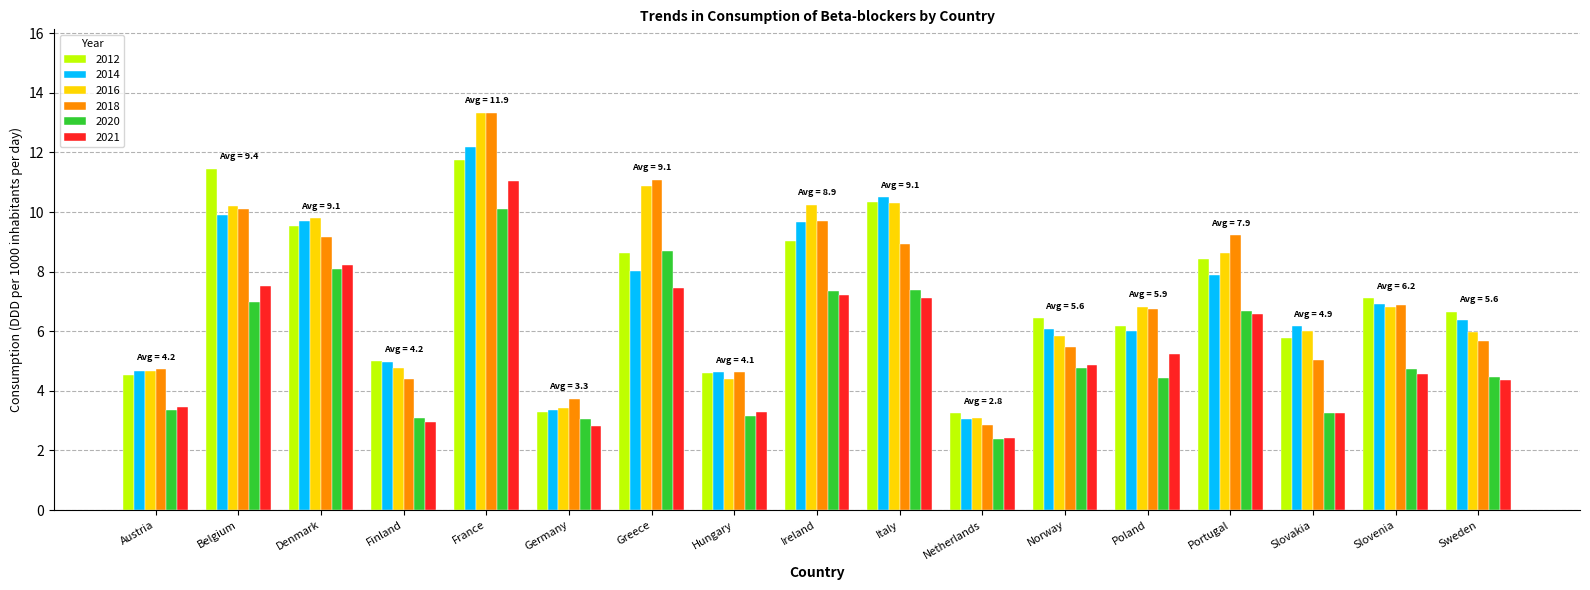

Where does the 2018 series first go above 6?

Belgium